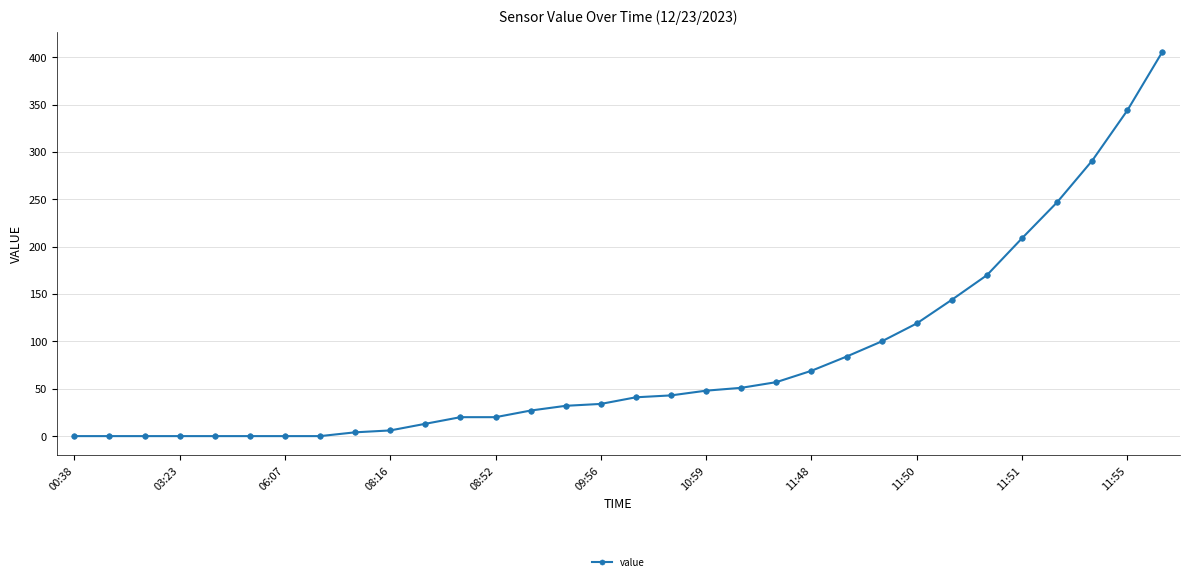

Reading left to right, extract all data points from this chart.

0	0	0	0	0	0	0	0	4	6	13	20	20	27	32	34	41	43	48	51	57	69	84	100	119	144	170	209	247	291	344	406